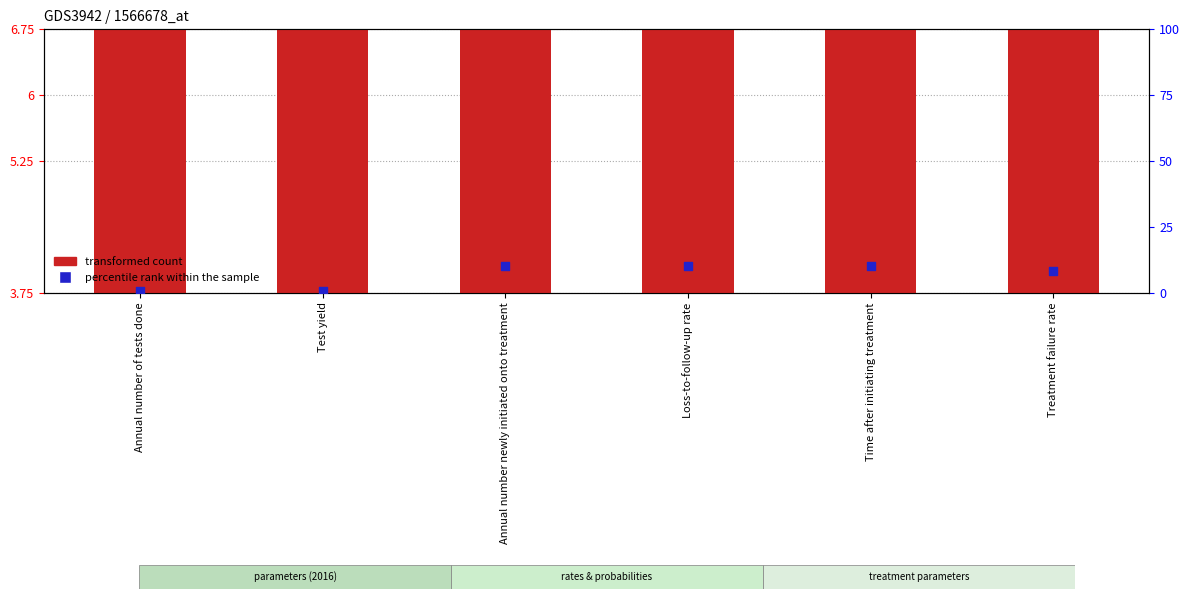

At which category is the sum across all series the highest?

Annual number newly initiated onto treatment